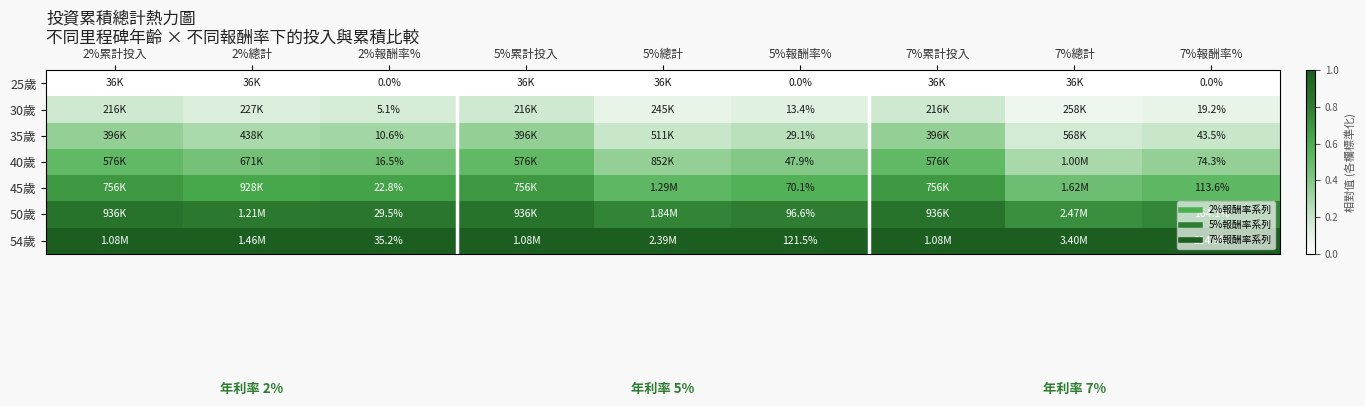

Rank the series by their maximum value, from lowest to highest.

25歲, 30歲, 35歲, 40歲, 45歲, 50歲, 54歲